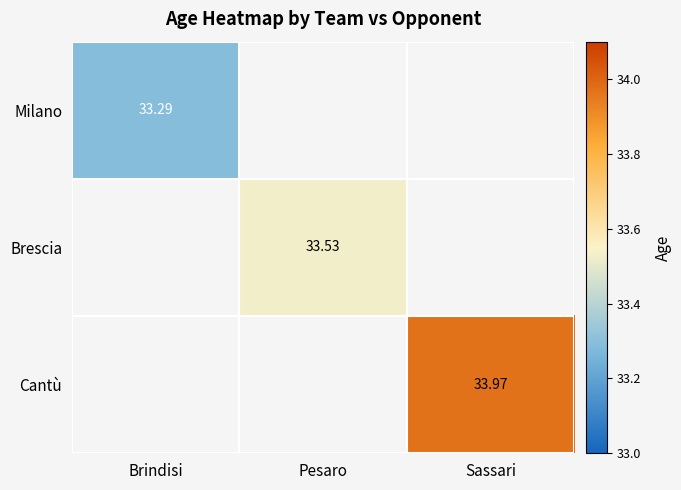

List the series in order of their overall mean, lowest first.

Milano, Brescia, Cantù